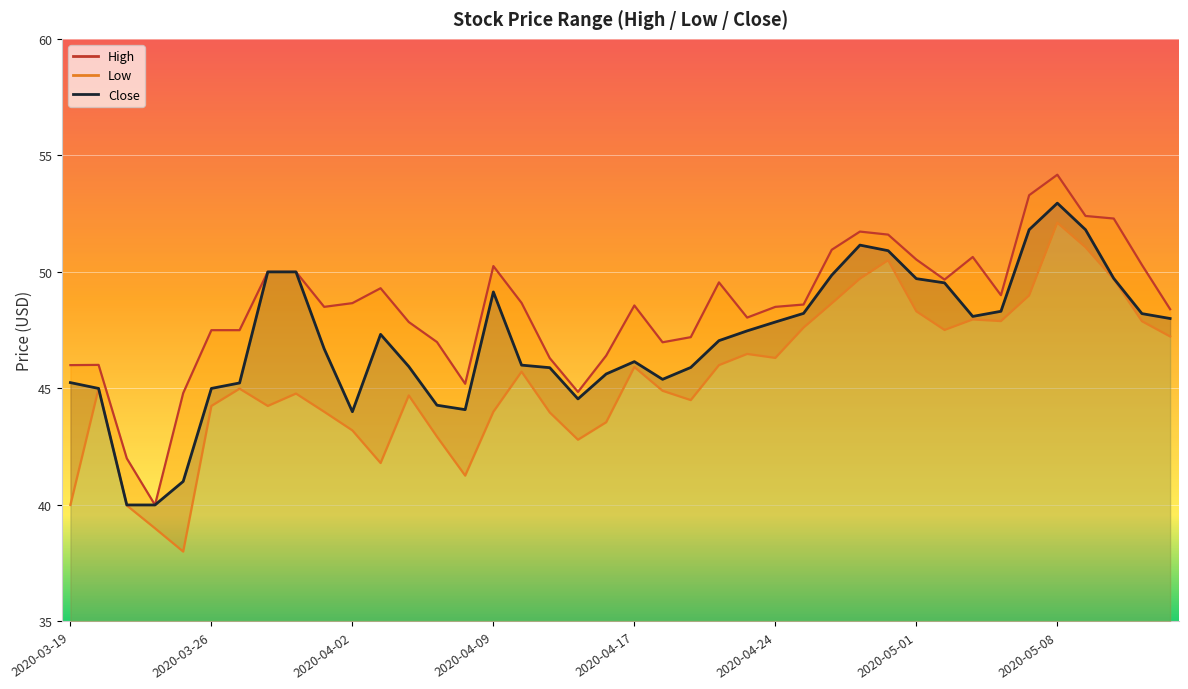

What is the sum of the Close line values at 2020-03-26 and 32?

93.1